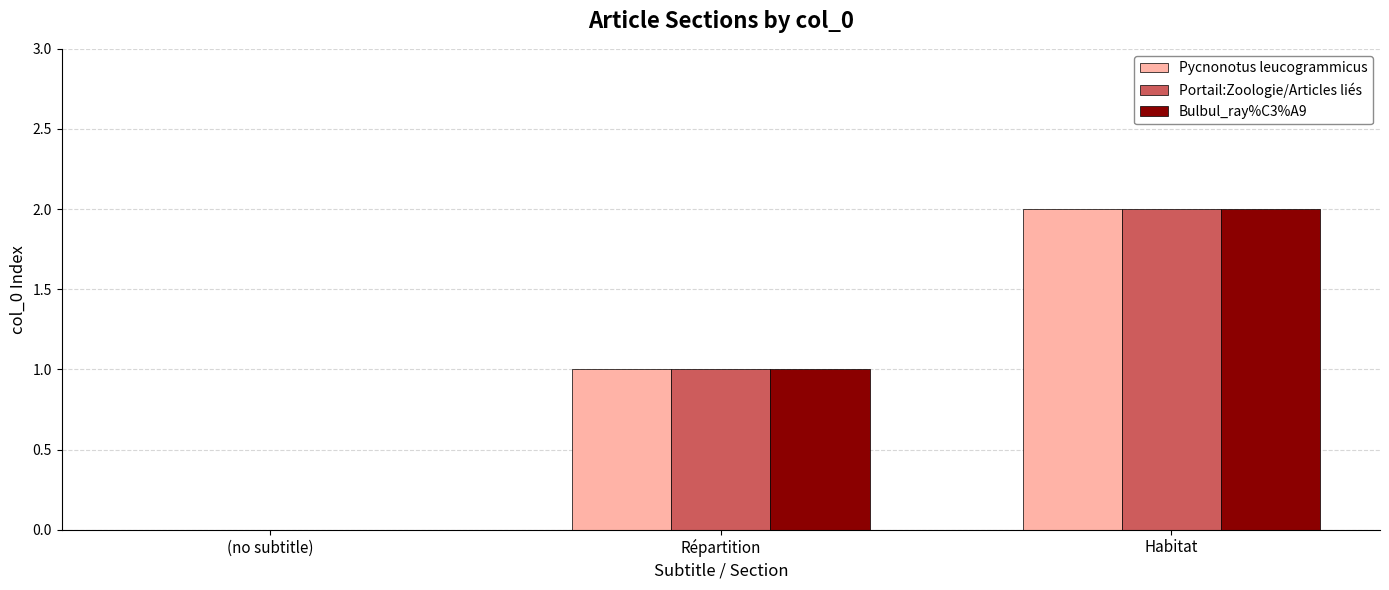

What is the total value across all series at Habitat?

6